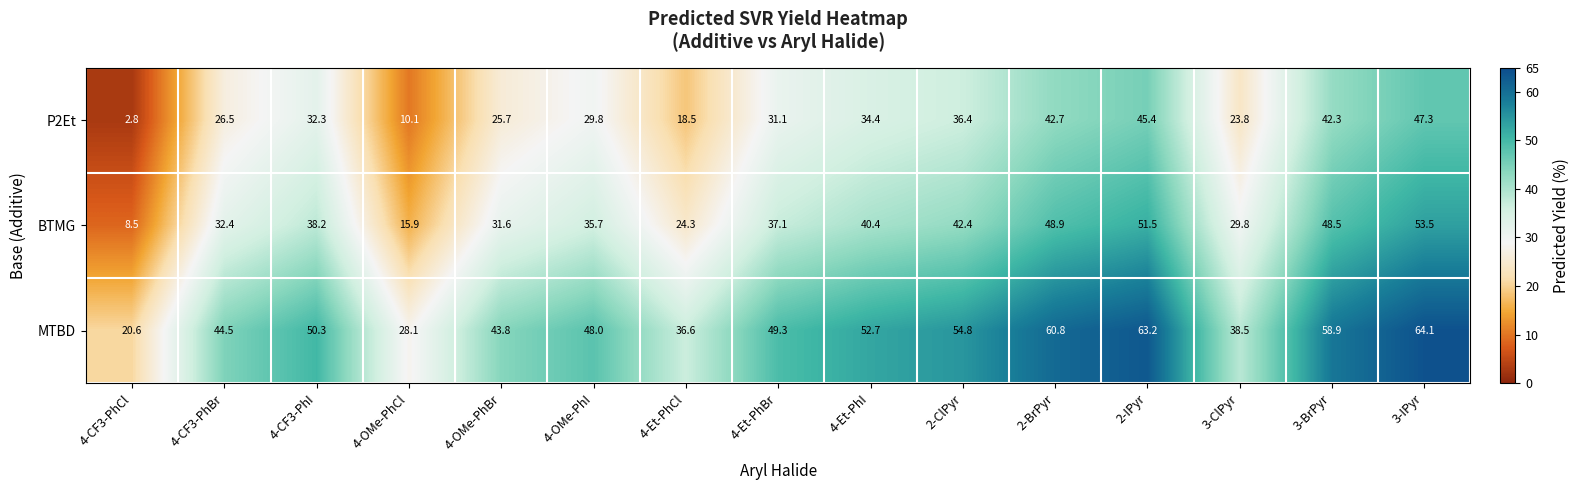

True or false: BTMG has a value of 16.9 at 4-CF3-PhBr.

False